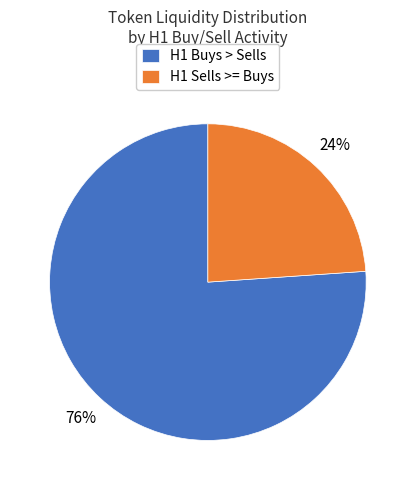

Which has a higher value, H1 Sells >= Buys or H1 Buys > Sells?

H1 Buys > Sells